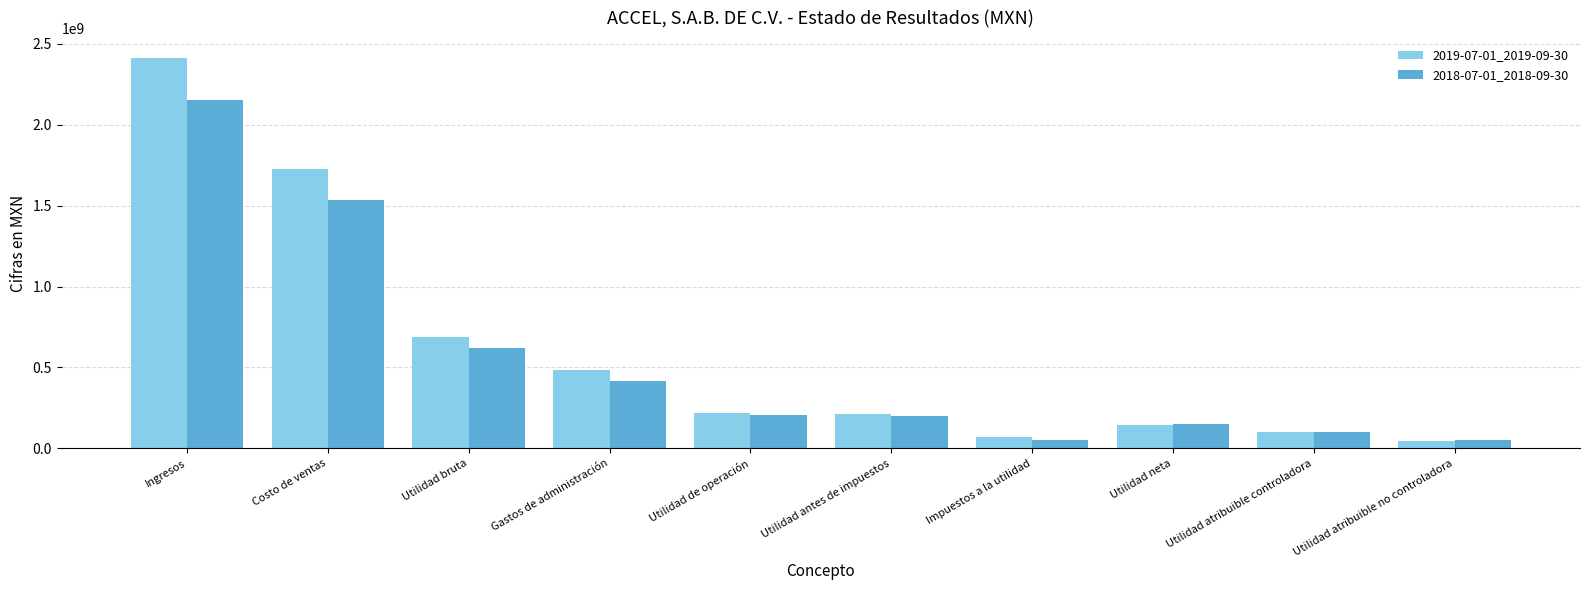

At which label does 2018-07-01_2018-09-30 reach its peak?

Ingresos